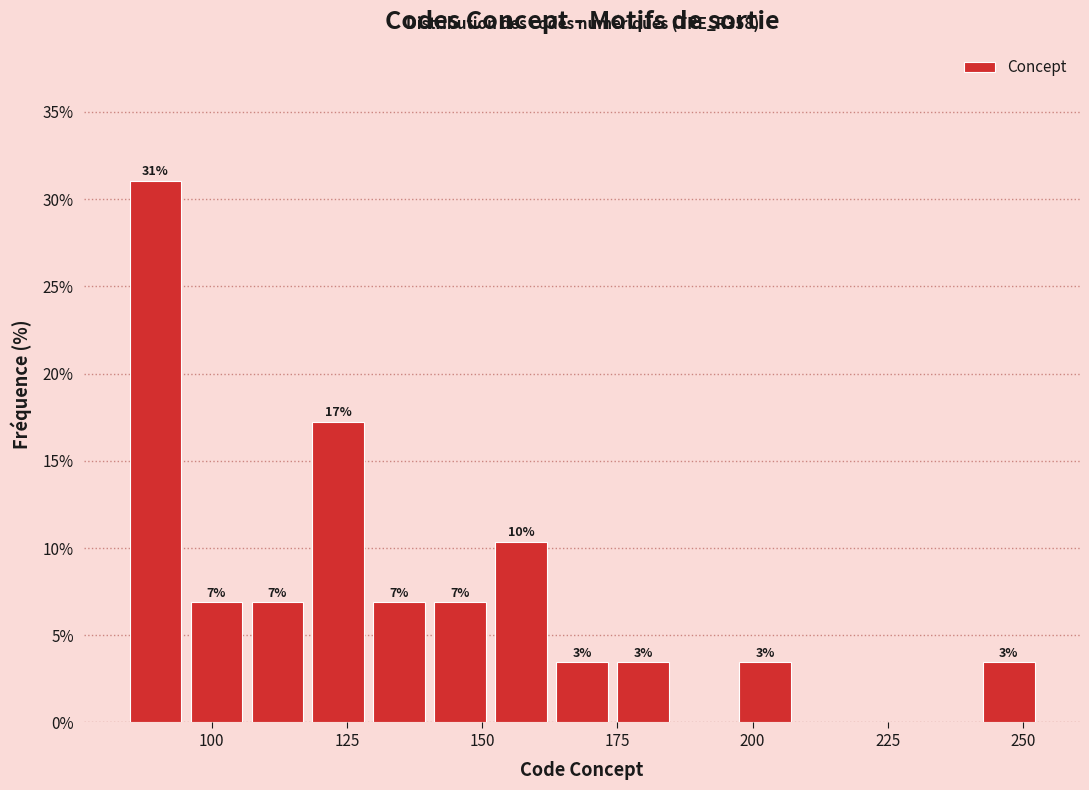

Around what value on the x-axis is the tallest bar? Give the approximate position of its centre, as read against the axis.

90